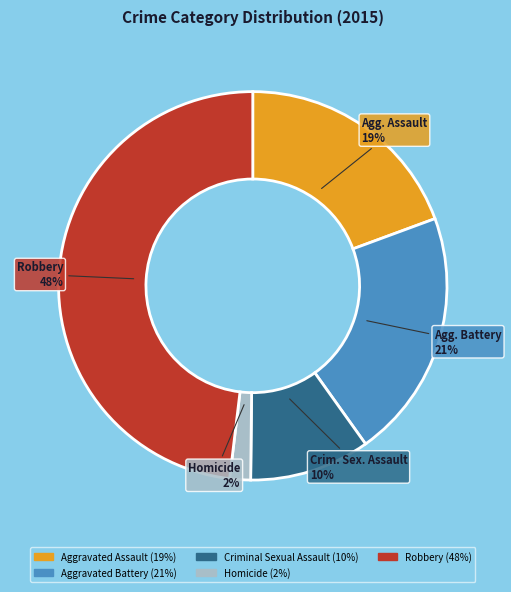

How many slices are in this pie chart?

5